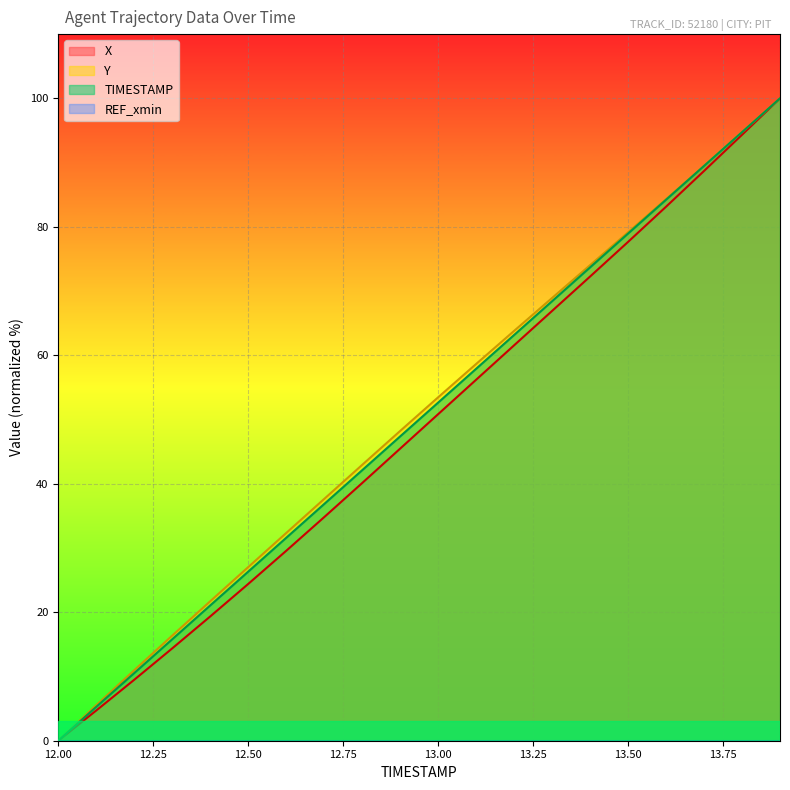

What is the maximum value for TIMESTAMP?

100.0